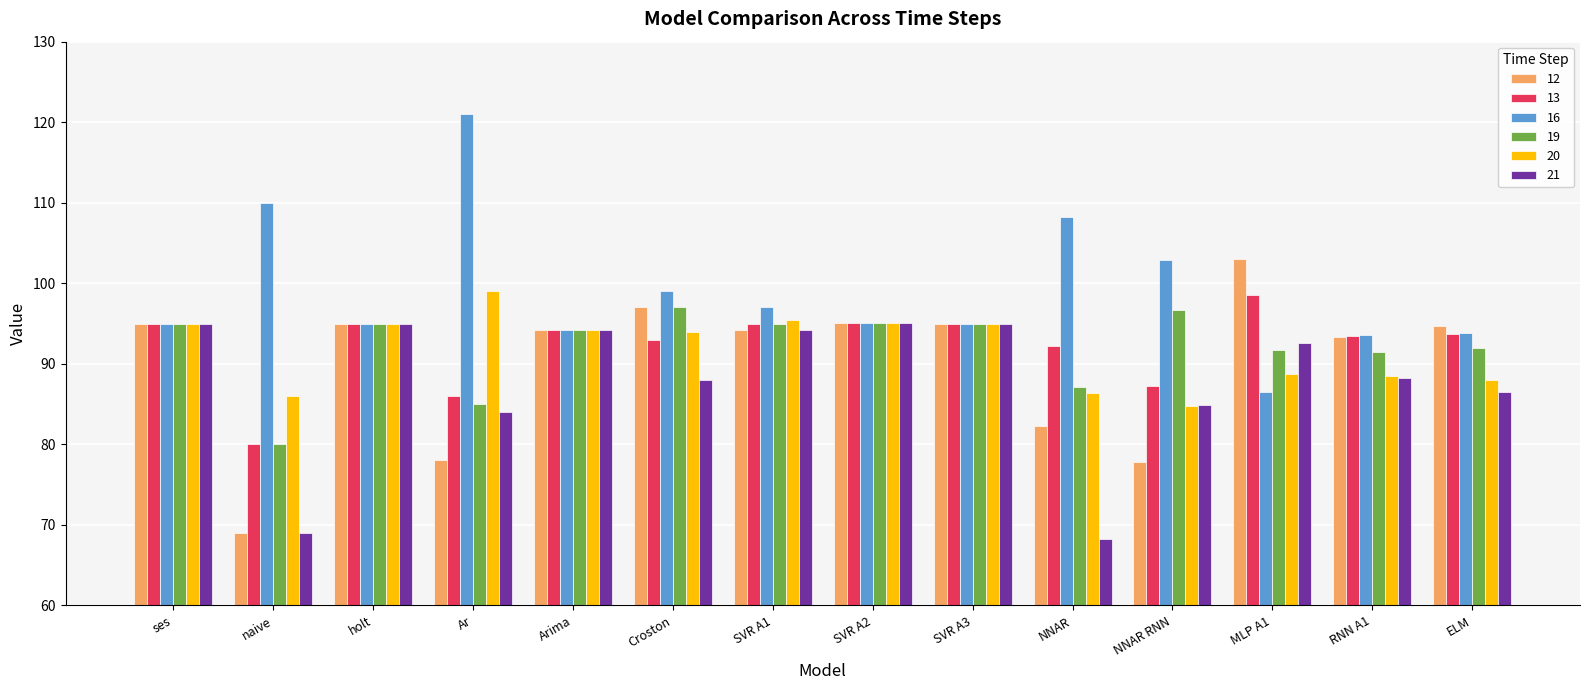

At which category does the chart reach its minimum across all series?

NNAR